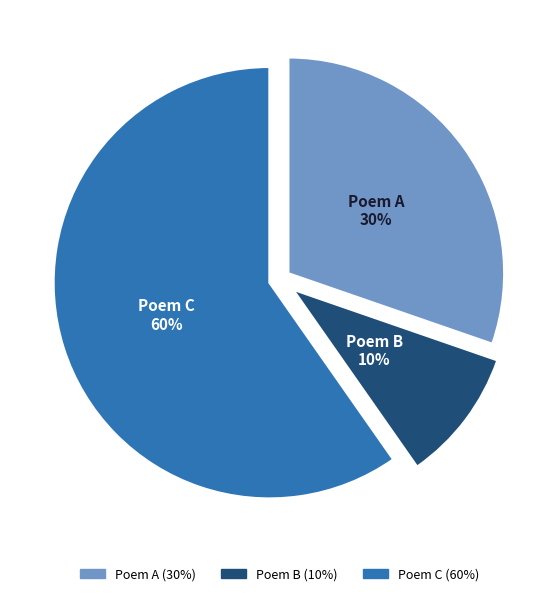

To the nearest percent, what is the difference between the Poem C and Poem B slice percentages?

50%